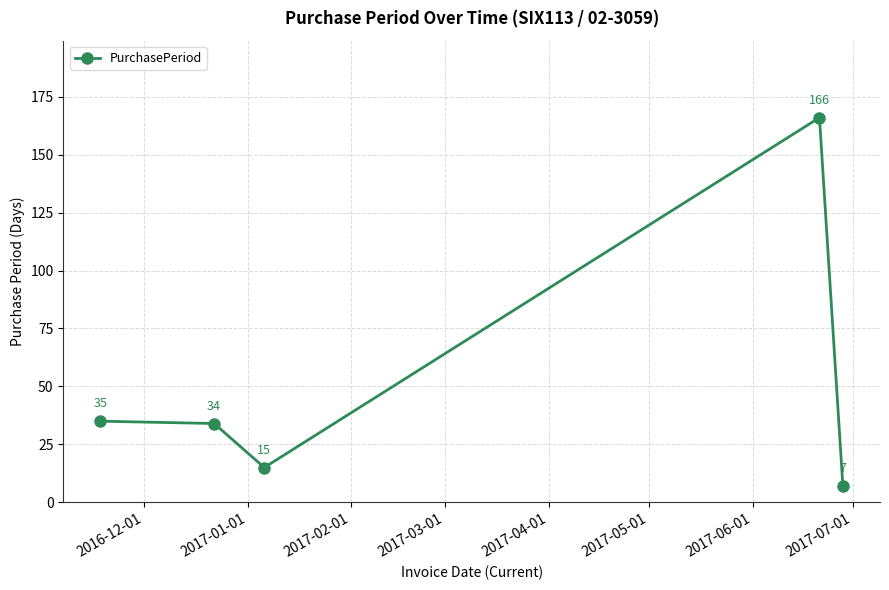

What is the value of the 1st point from the left?

35